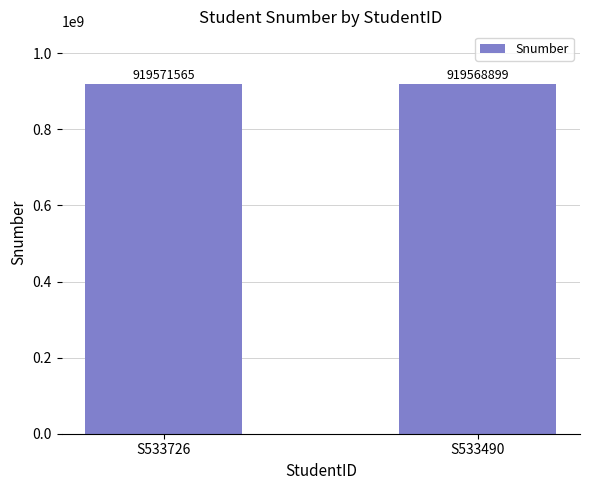

What is the greatest value displayed?

919571565